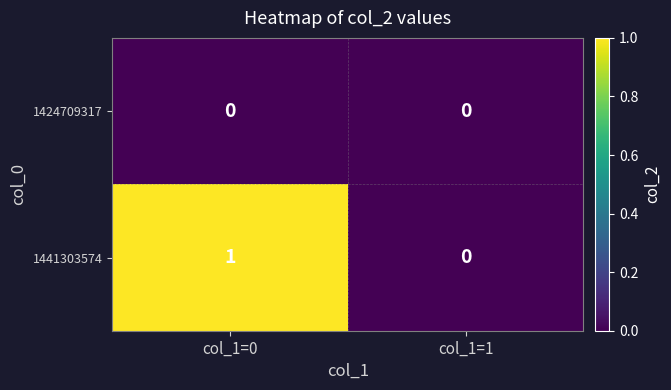

List the series in order of their overall mean, highest first.

1441303574, 1424709317